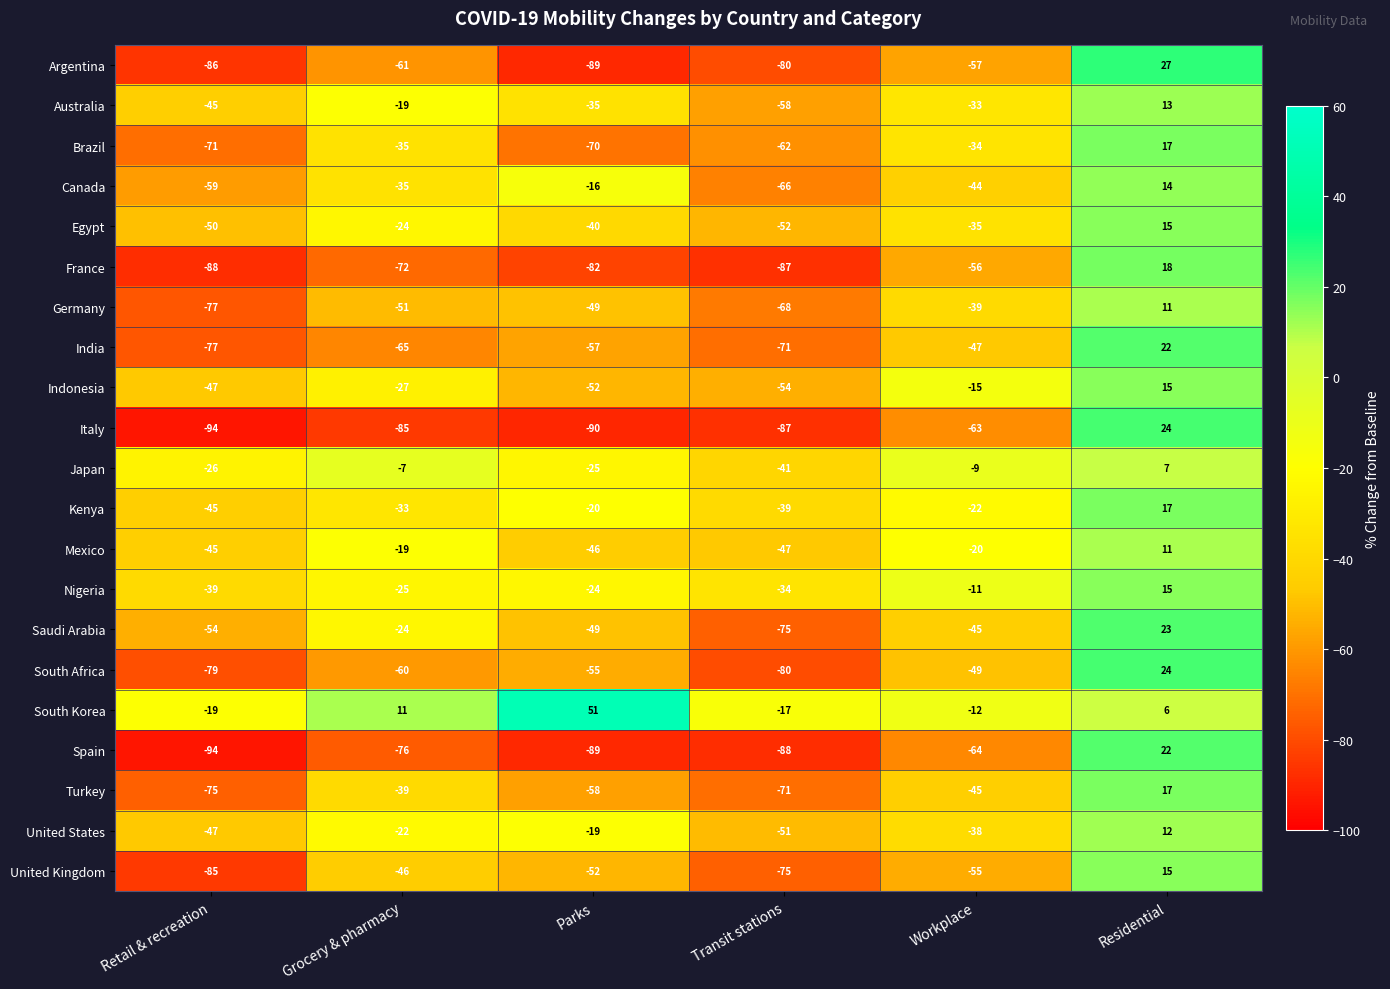

List the labels in order of Kenya value, smallest first.

Retail & recreation, Transit stations, Grocery & pharmacy, Workplace, Parks, Residential